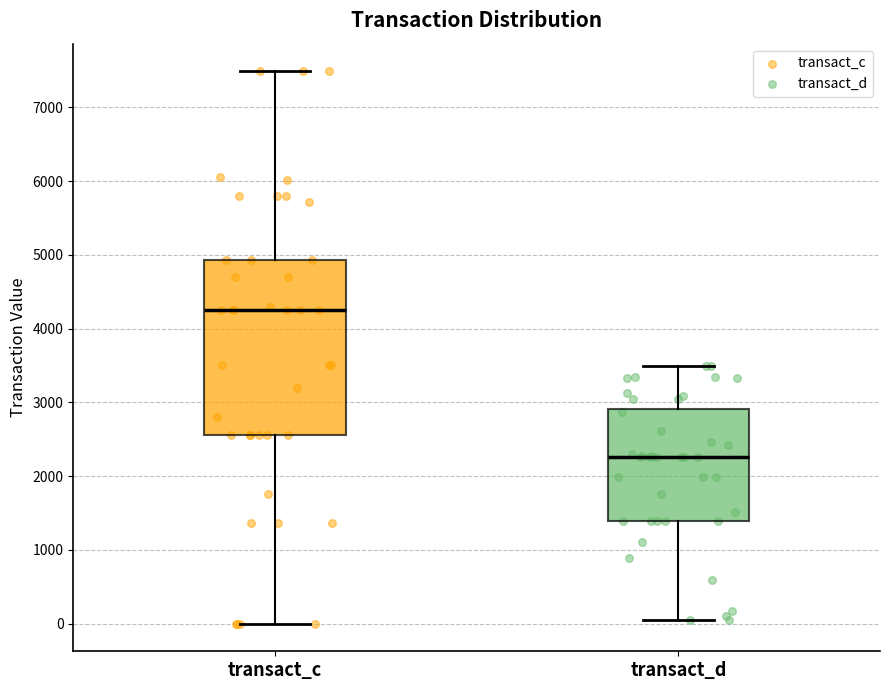

Reading left to right, transcribe this box plot: for each box, give where its median line is, the range the box spans, and where its two whiskers end, as read against the y-axis. The values are not printed on the chart, so give them approximately, as read against the axis.

transact_c: median 4300, box 2600 to 4900, whiskers 0 to 7500
transact_d: median 2300, box 1400 to 2900, whiskers 0 to 3500